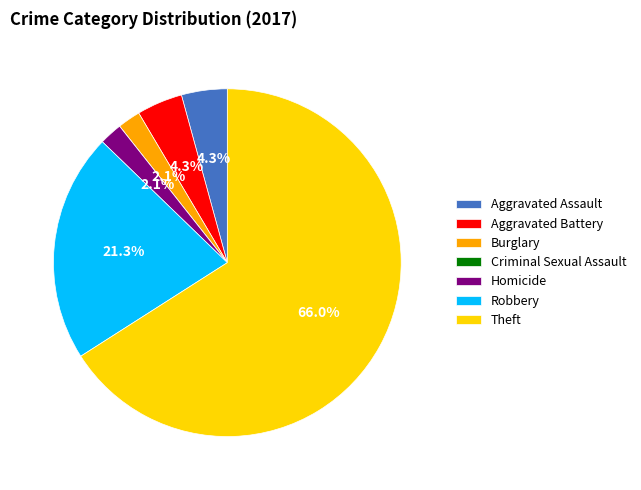

Which category accounts for the majority?

Theft